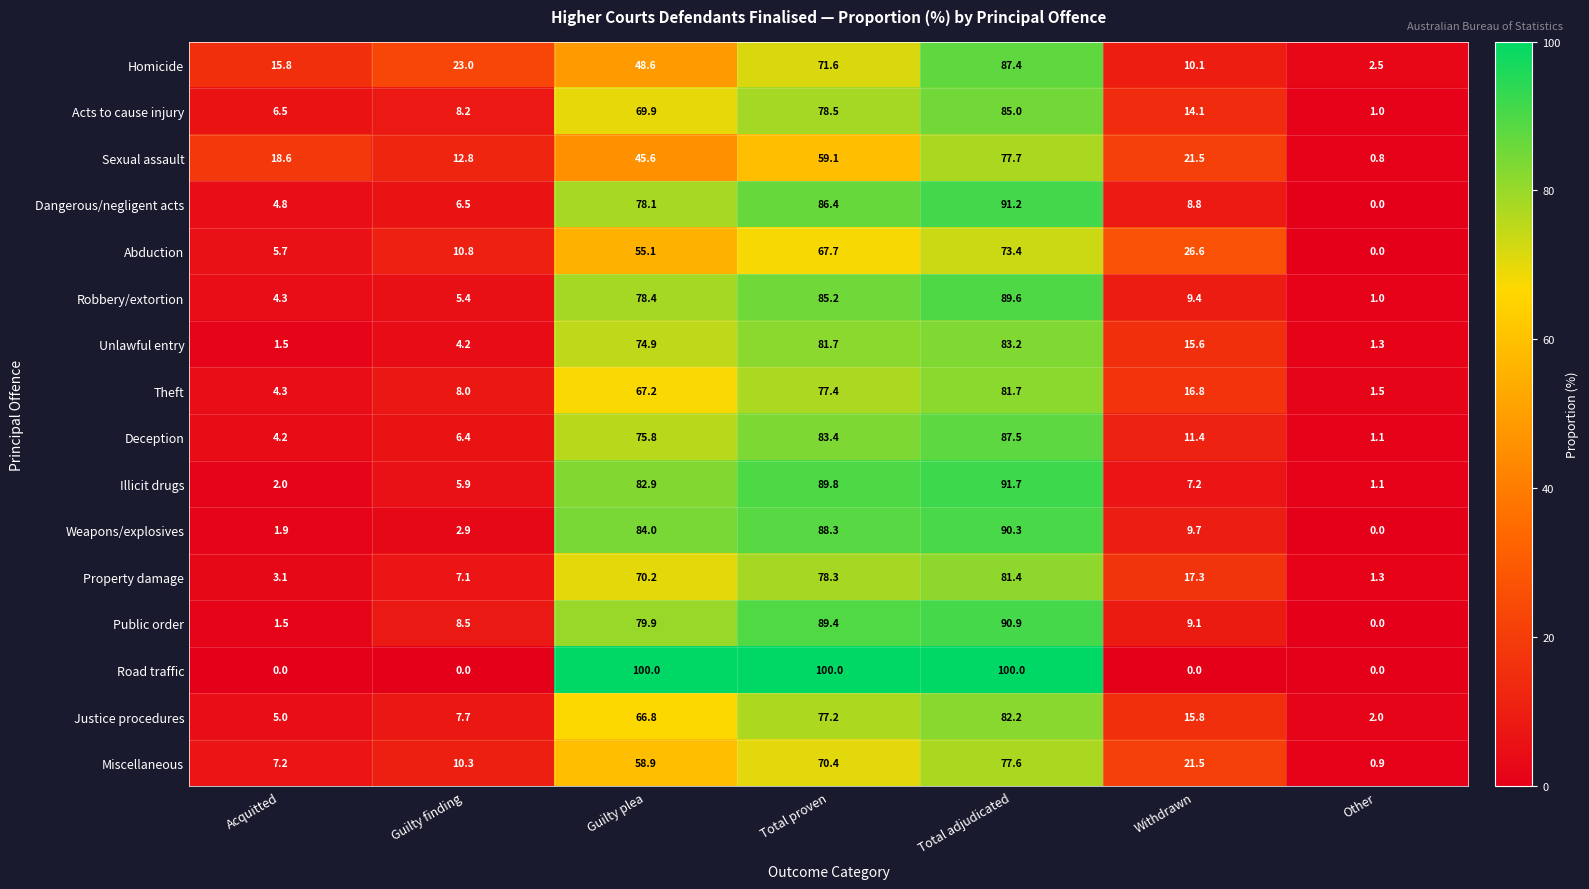

What is the difference between the maximum and minimum values in the Deception series?

86.4